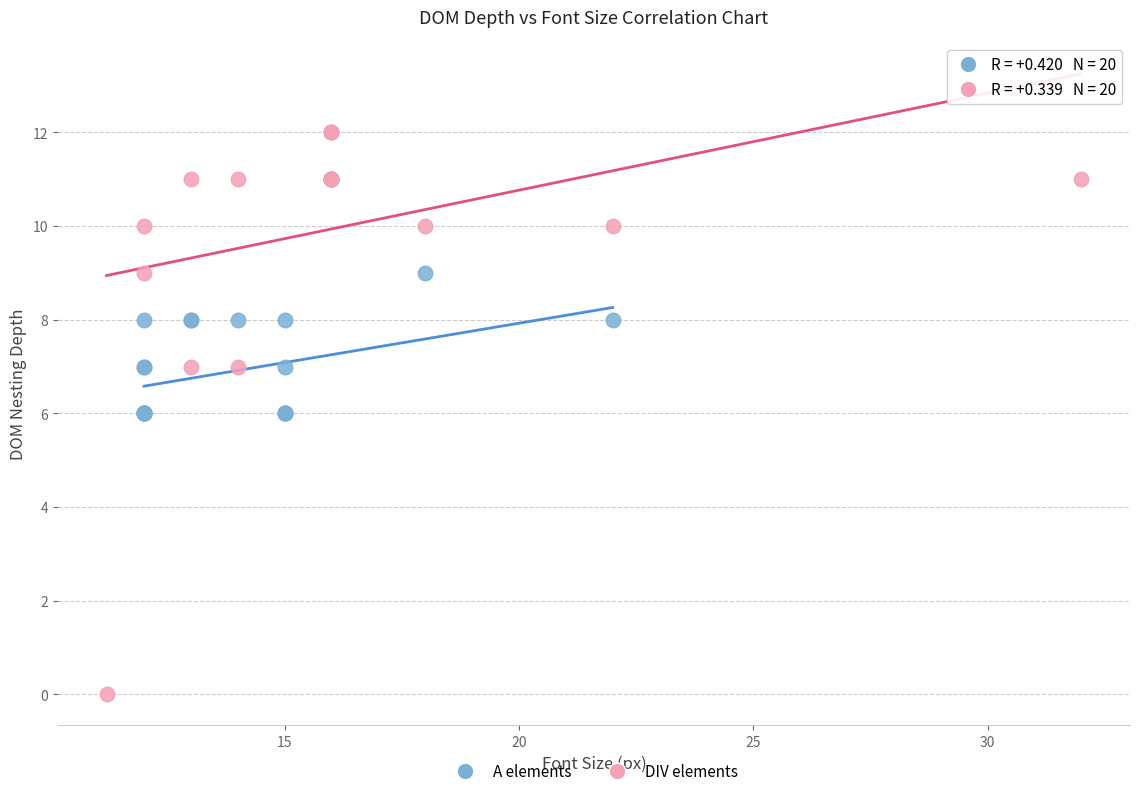

Which series has the widest spread of Y values?

DIV elements